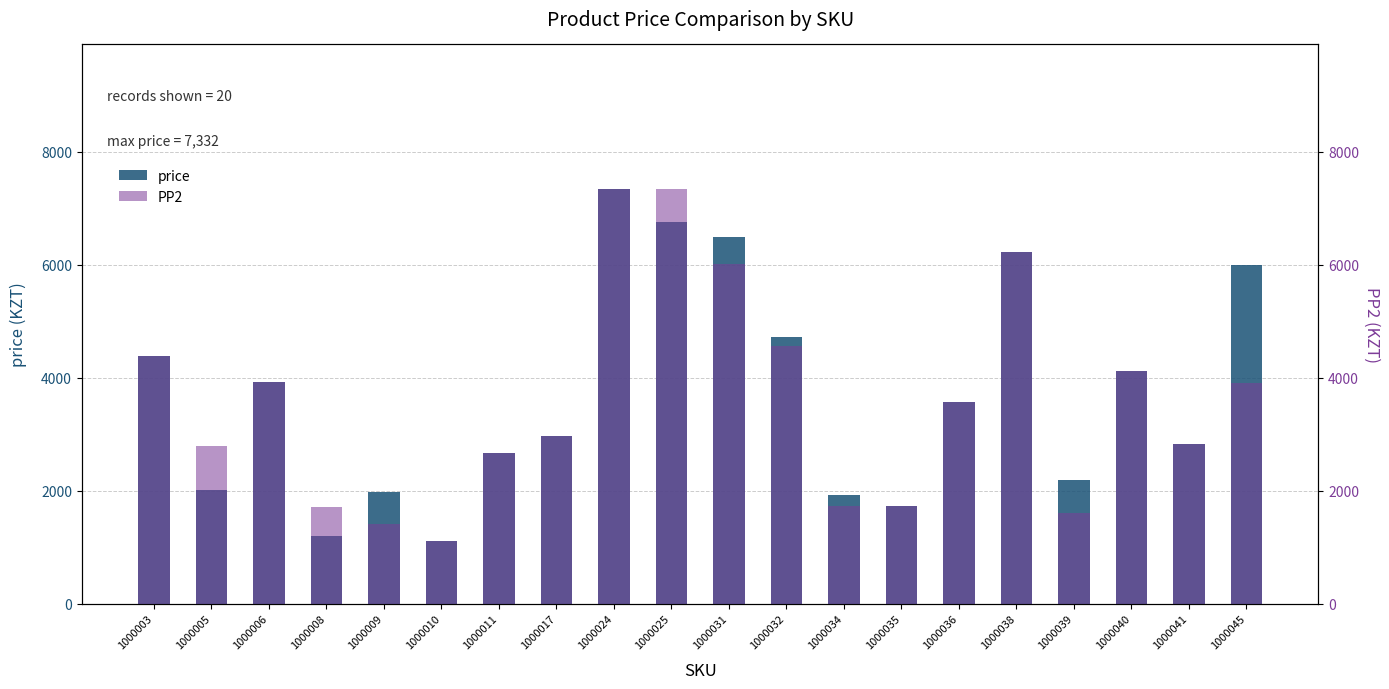

Which series changed the most between 1000011 and 1000035?

price